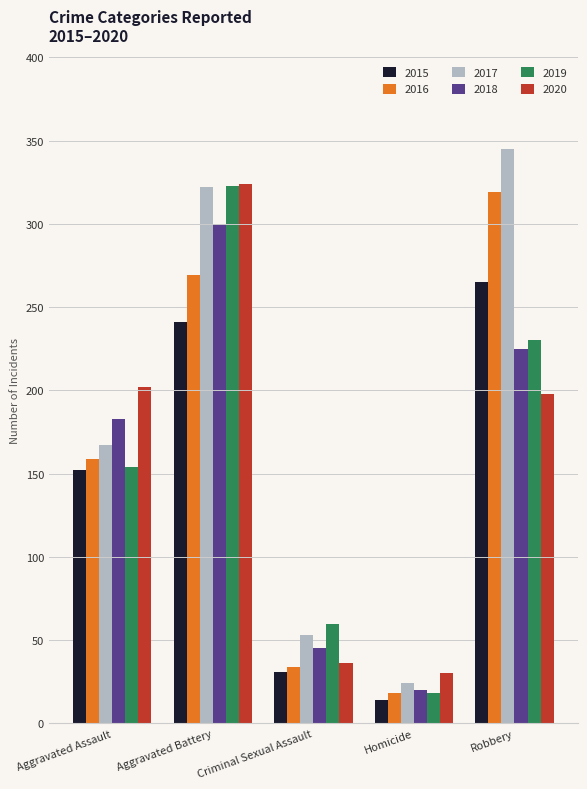

What is the average value of the 2020 series?

158